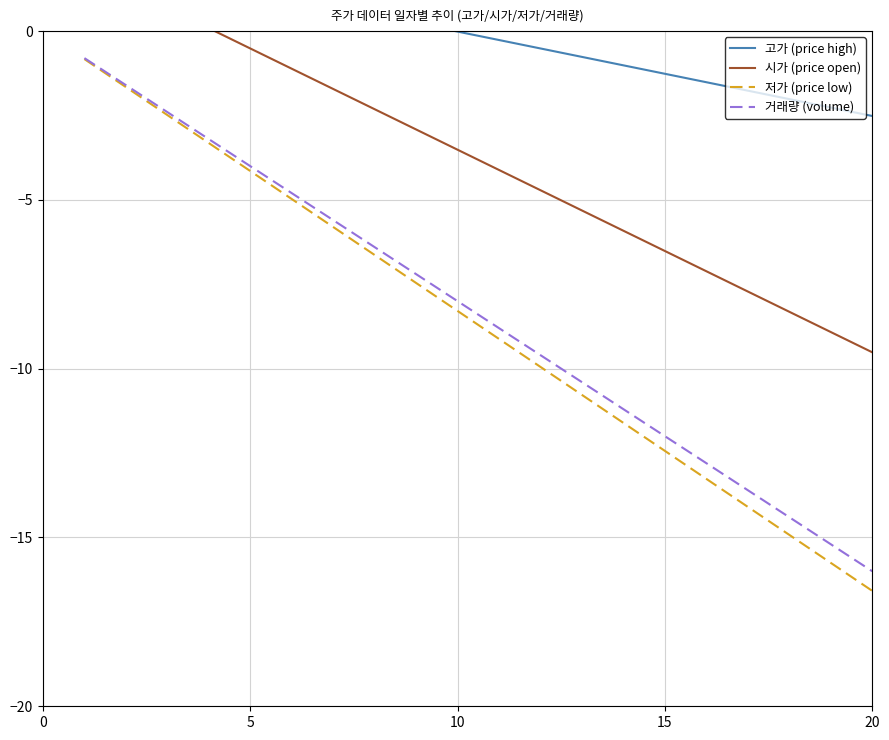

How many positive values does the 고가 (price high) series have?

9